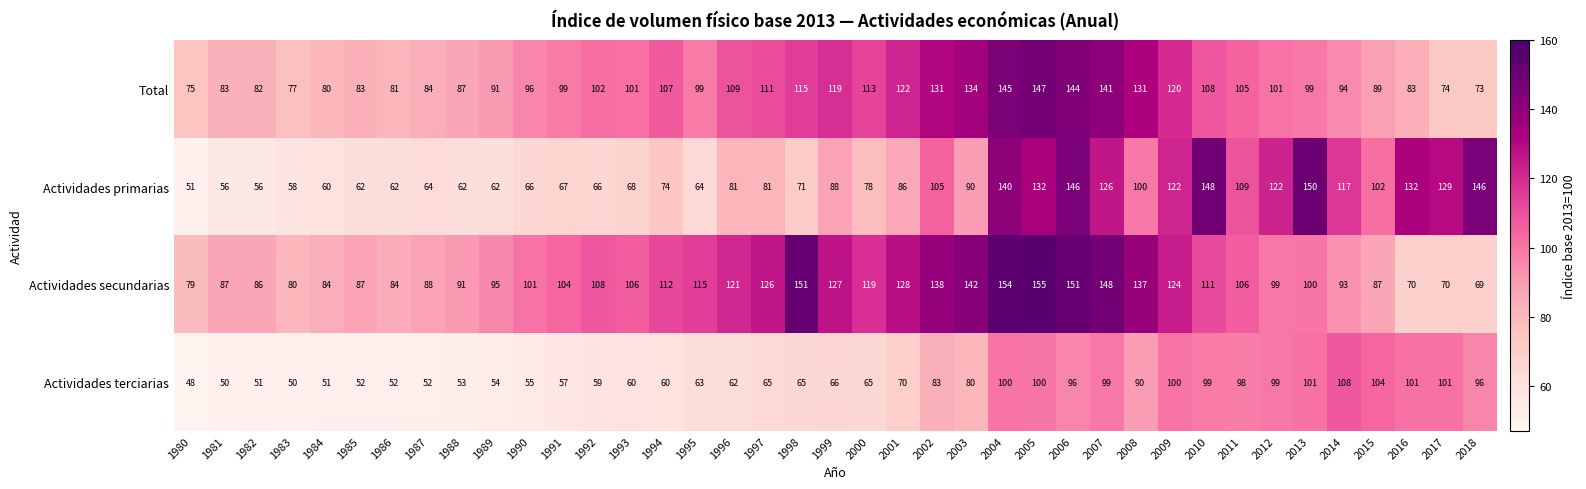

Between 1988 and 2013, which series saw the biggest shift?

Actividades primarias